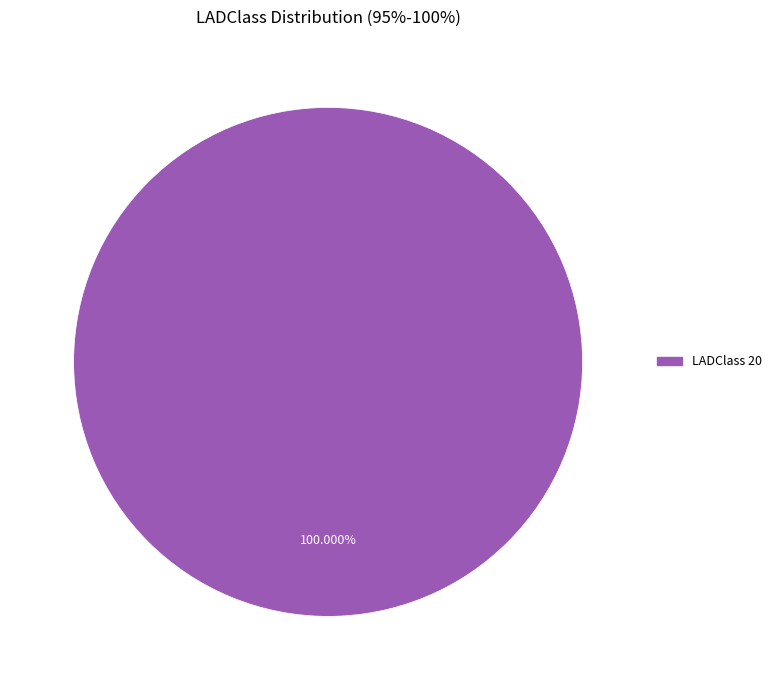

How many slices are in this pie chart?

1